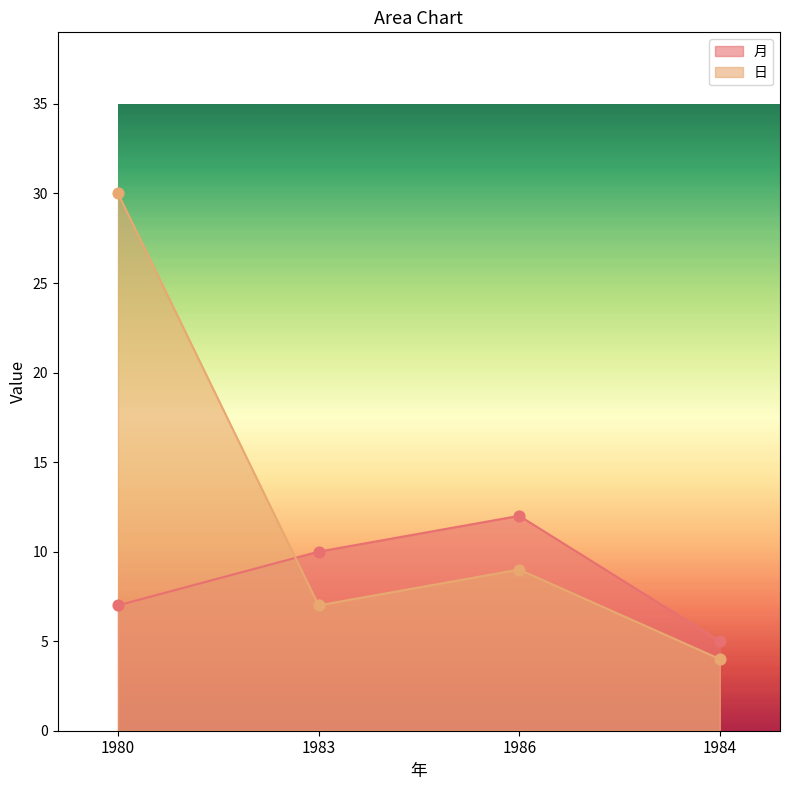

At how many categories does at least one series exceed 5?

3